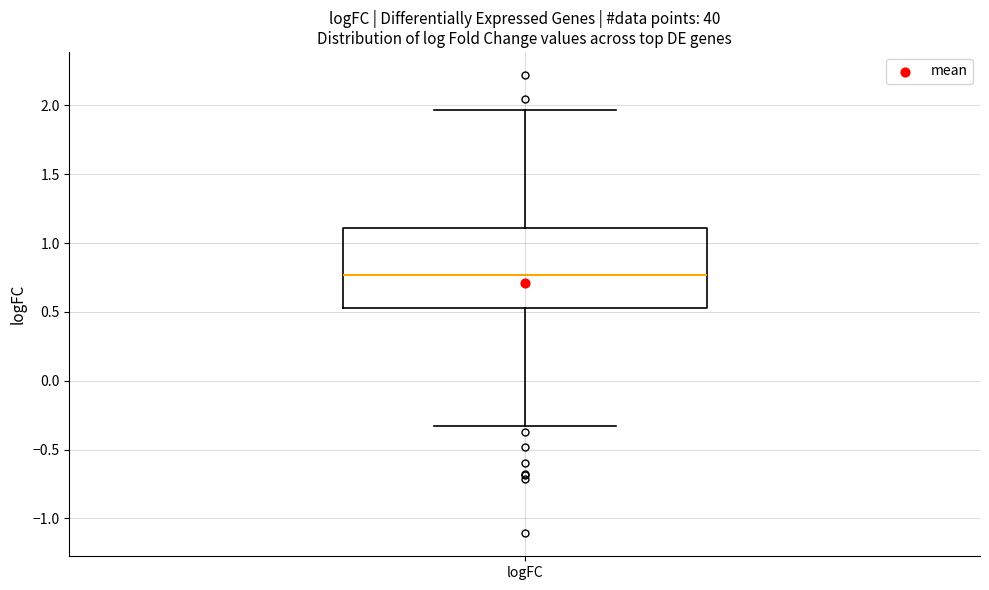

Transcribe this box plot: give where the median line is, the range the box spans, and where the two whiskers end, as read against the y-axis. The values are not printed on the chart, so give them approximately, as read against the axis.

median 0.75, box 0.55 to 1.10, whiskers -0.35 to 1.95